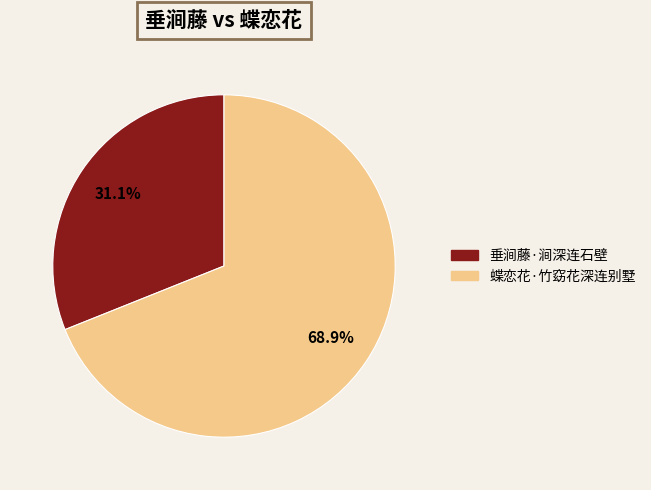

How many slices are in this pie chart?

2